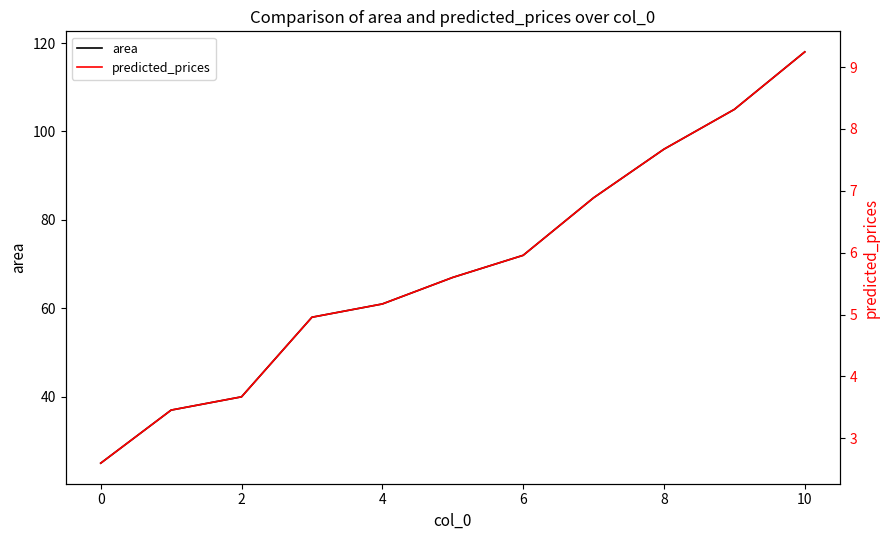

What is the maximum value for area?

118